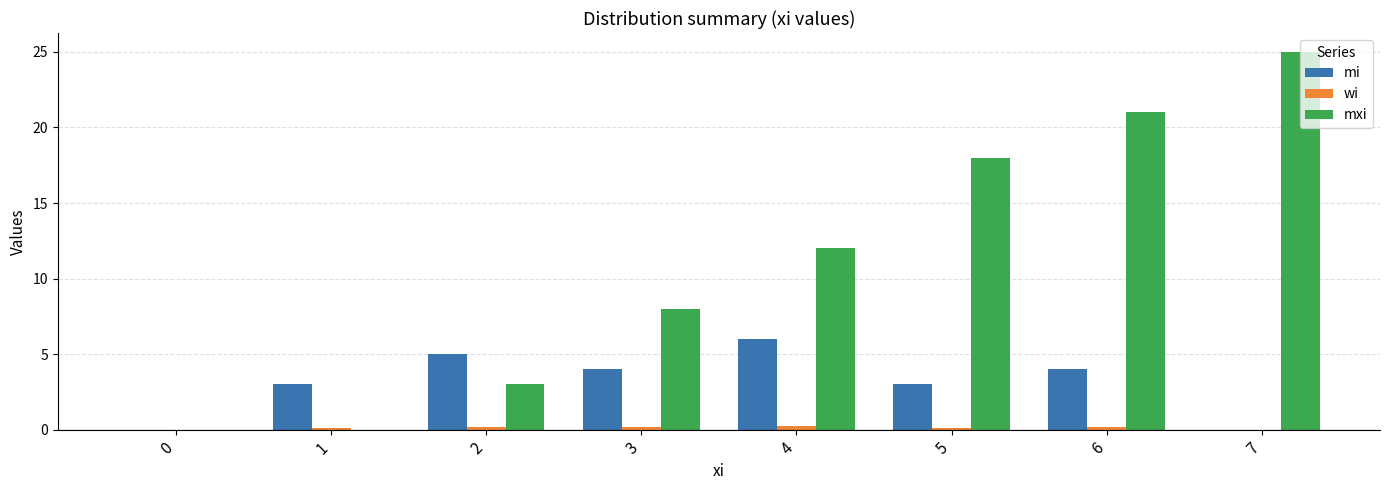

What is the sum of all mi values?

25.0